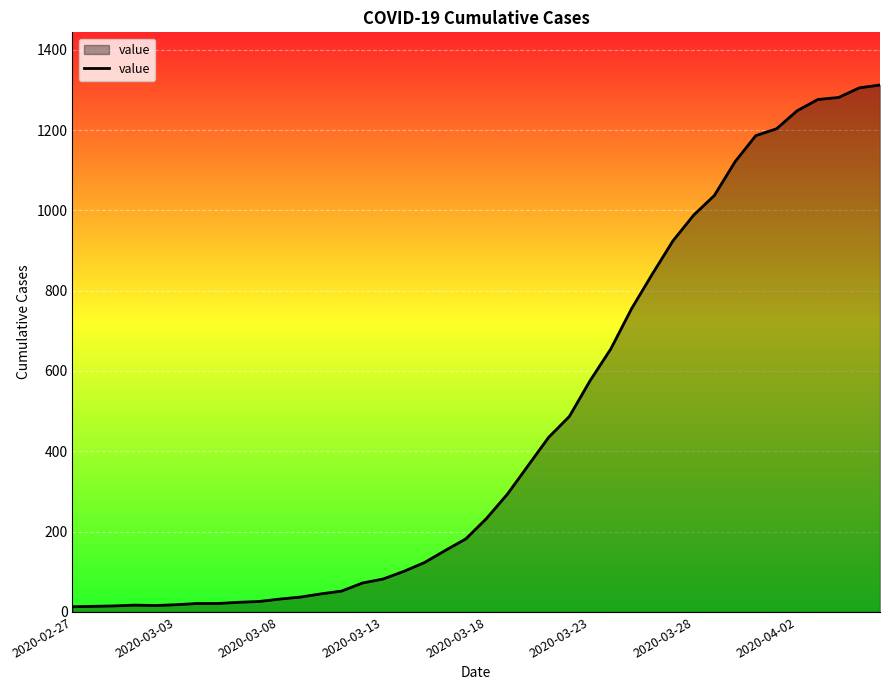

What is the difference between the second highest and second lowest values?

1291